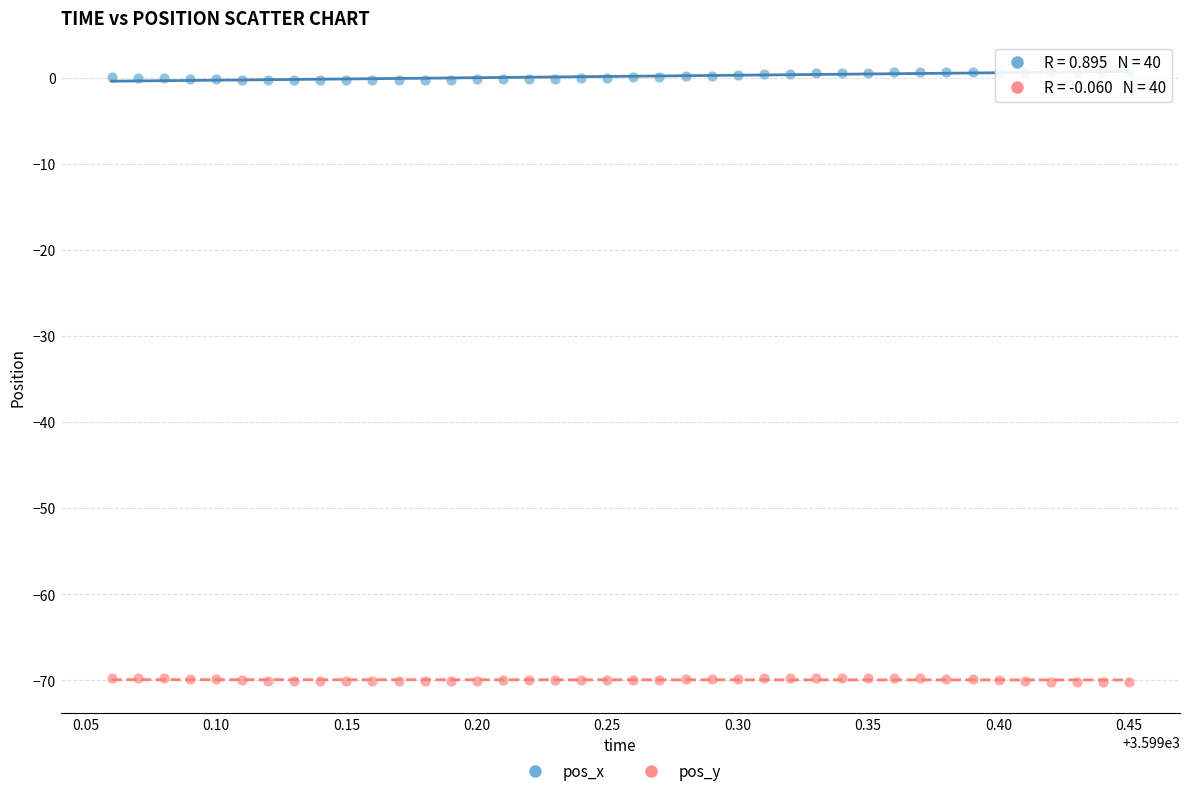

Which series reaches the maximum Y coordinate?

pos_x